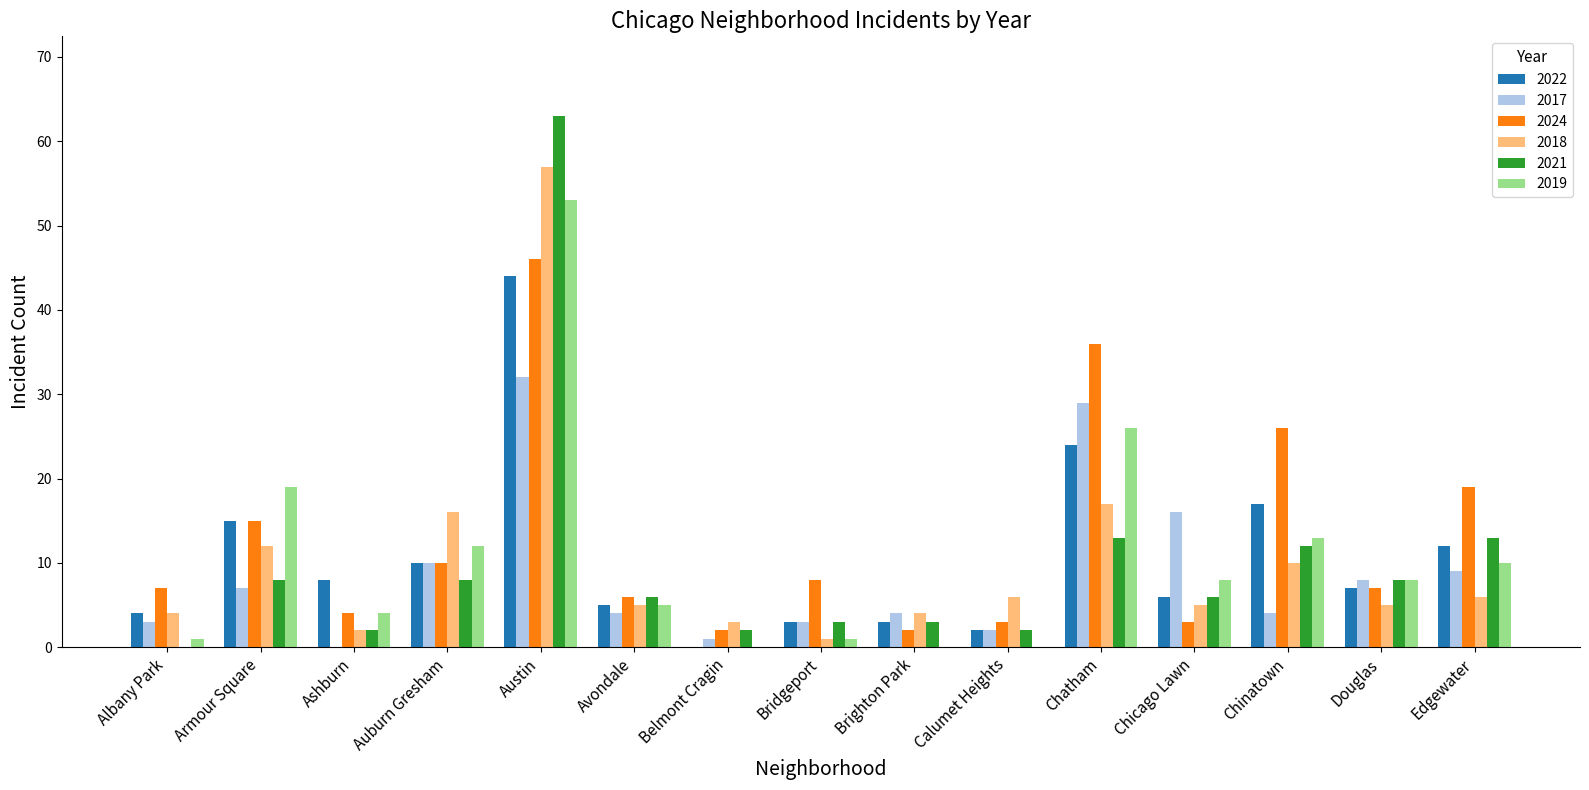

How many values in 2017 are above zero?

14